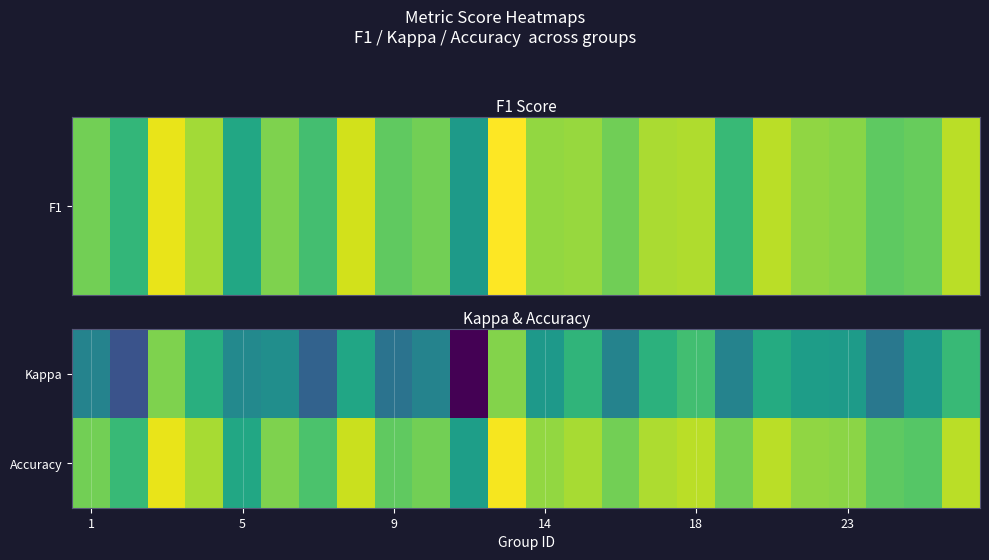

Reading left to right, transcribe all the data shown in this chart.

Kappa: 0.0	-0.3	0.5	0.3	0.0	0.1	-0.2	0.2	-0.1	0.0	-0.7	0.5	0.1	0.3	0.0	0.3	0.4	0.0	0.2	0.2	0.2	-0.1	0.1	0.3
Accuracy: 0.5	0.3	0.8	0.6	0.2	0.5	0.4	0.7	0.5	0.5	0.2	0.8	0.6	0.6	0.5	0.6	0.7	0.5	0.7	0.6	0.6	0.5	0.4	0.7